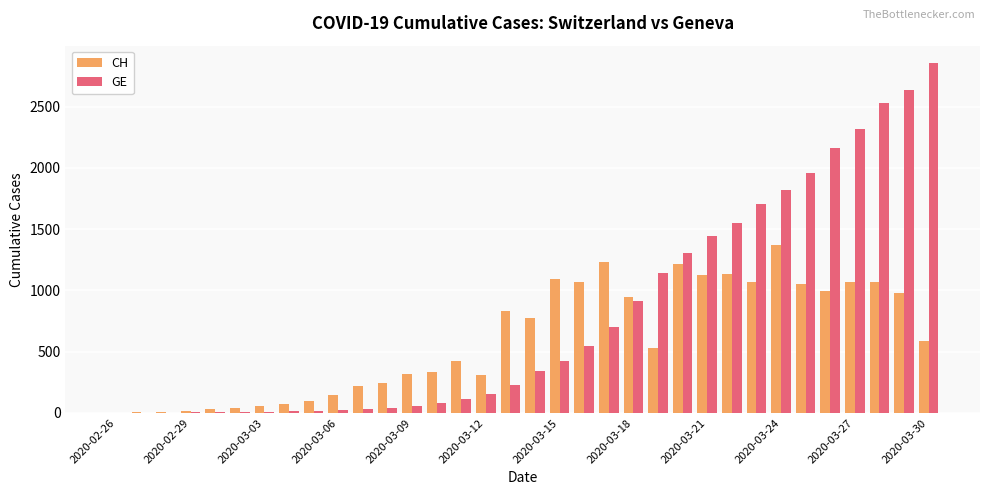

What is the greatest value displayed?

2855